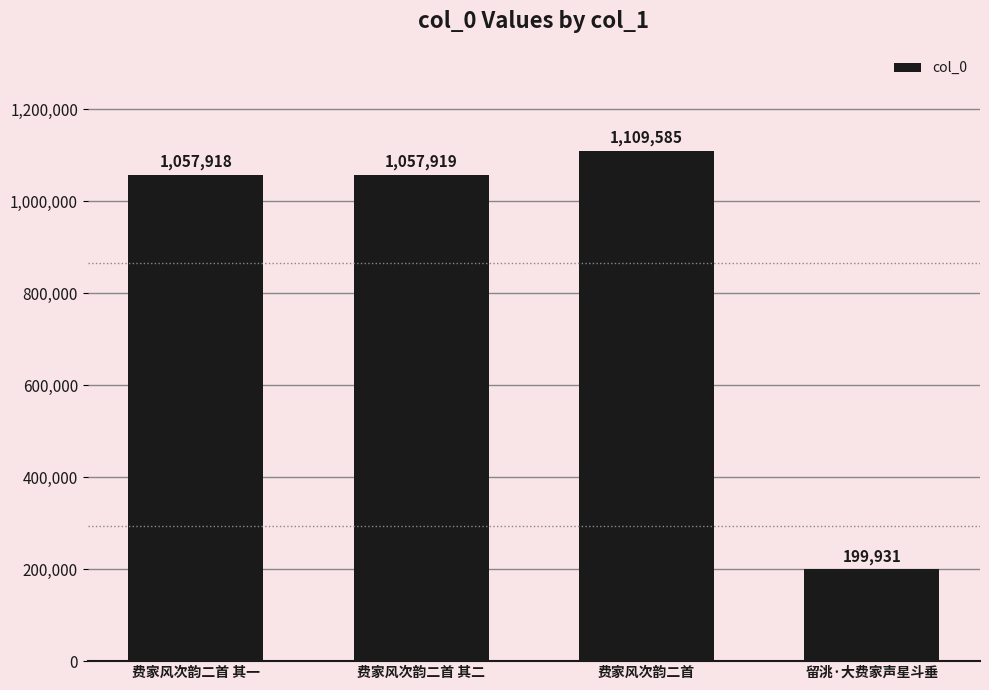

How many bars are there in total?

4